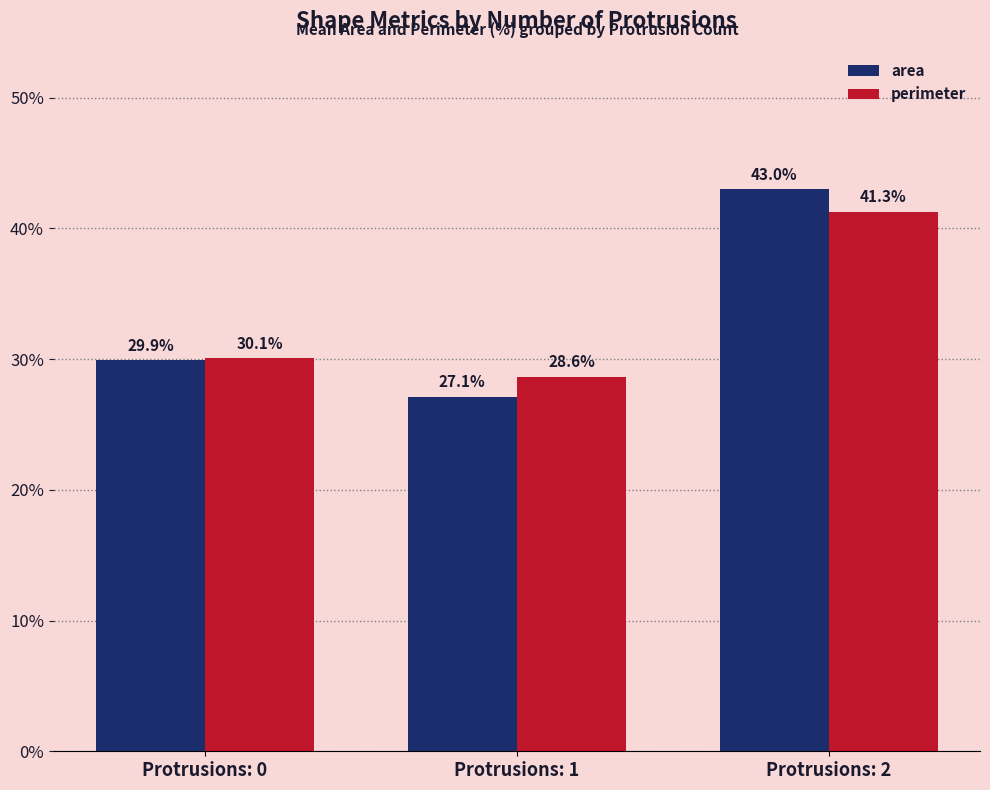

At which label is perimeter closest to 34?

Protrusions: 0